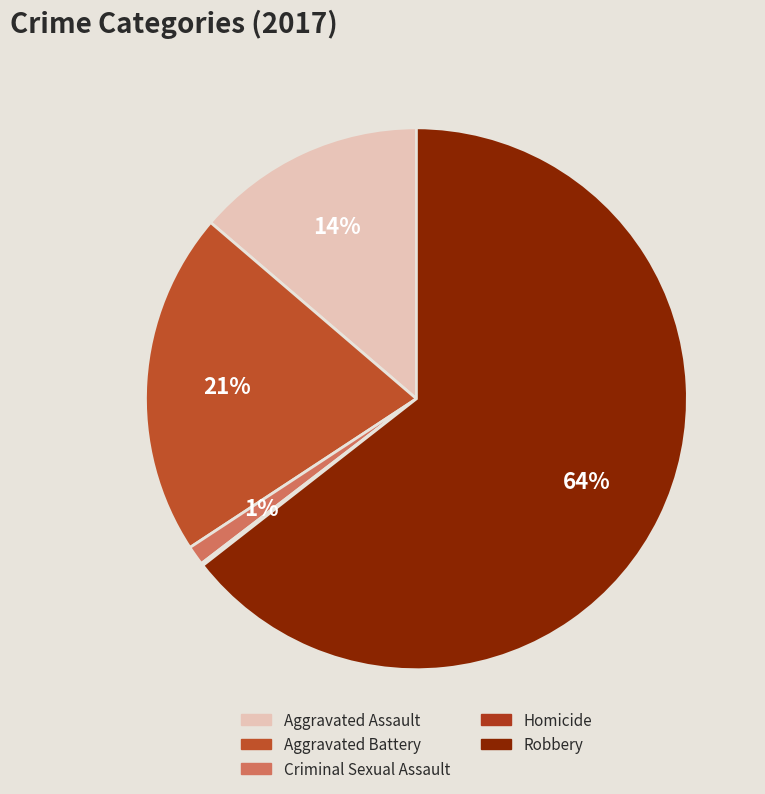

How many segments does this pie chart have?

5